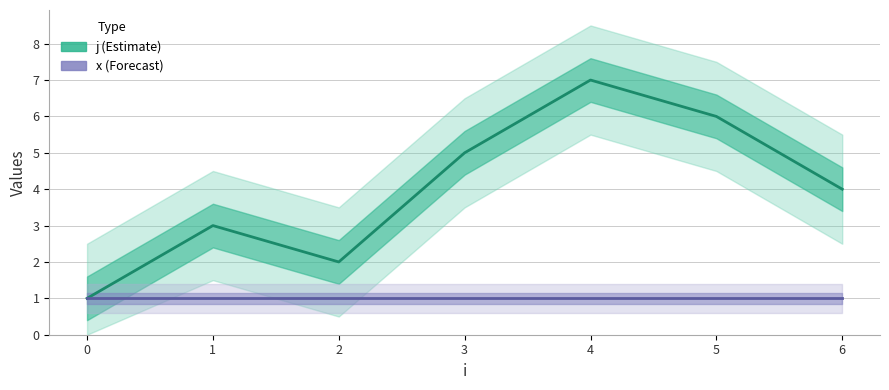

Between 0 and 4, which series saw the biggest shift?

j